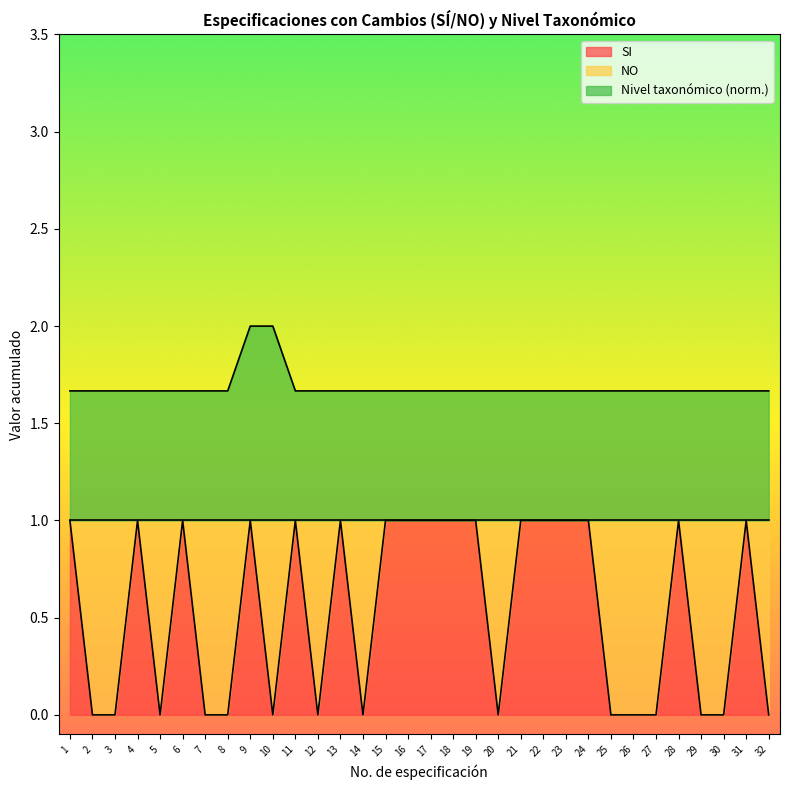

Read the Nivel taxonómico value at 18.

1.7